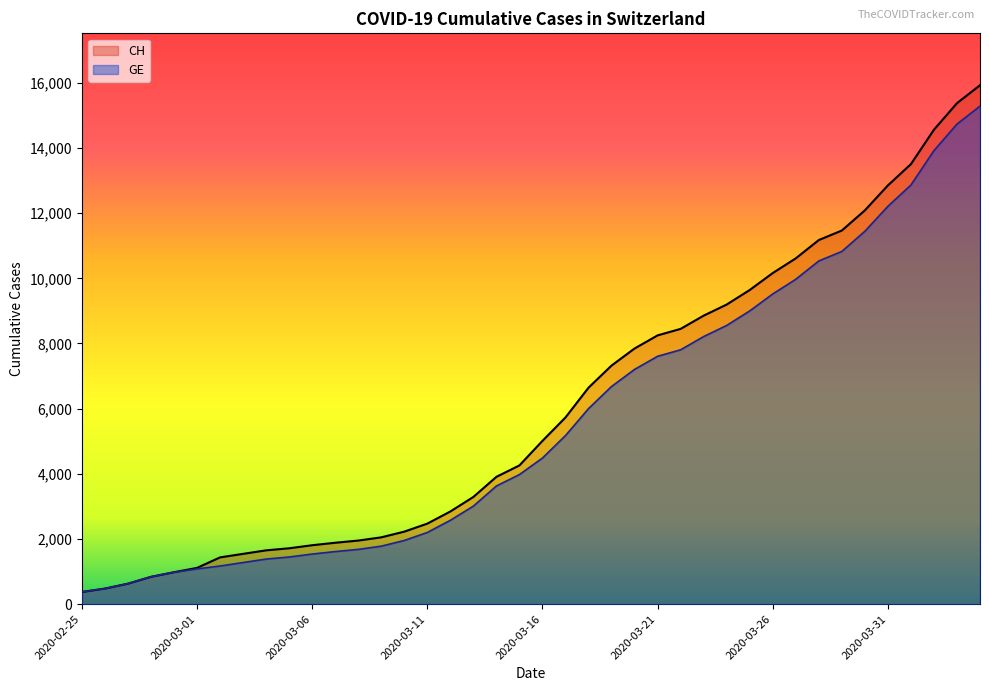

What is the minimum value shown in the chart?

375